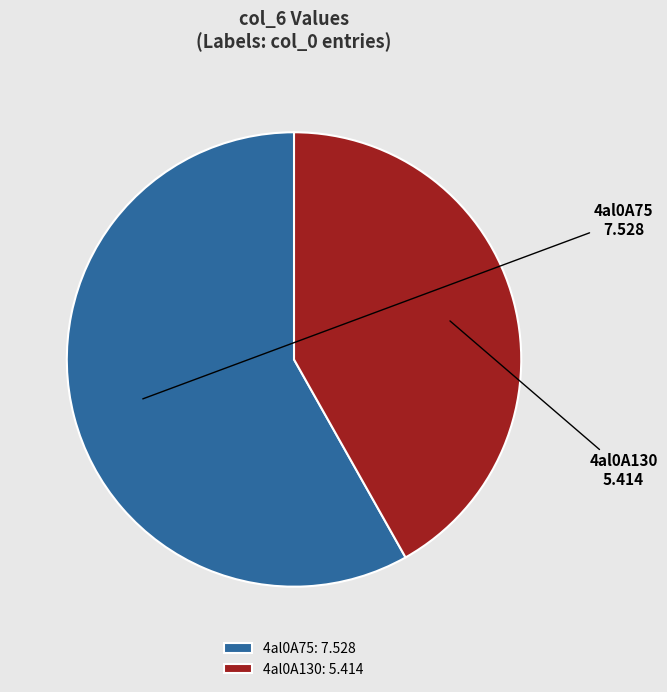

Is it true that 4al0A130 is 52% of the pie?

False